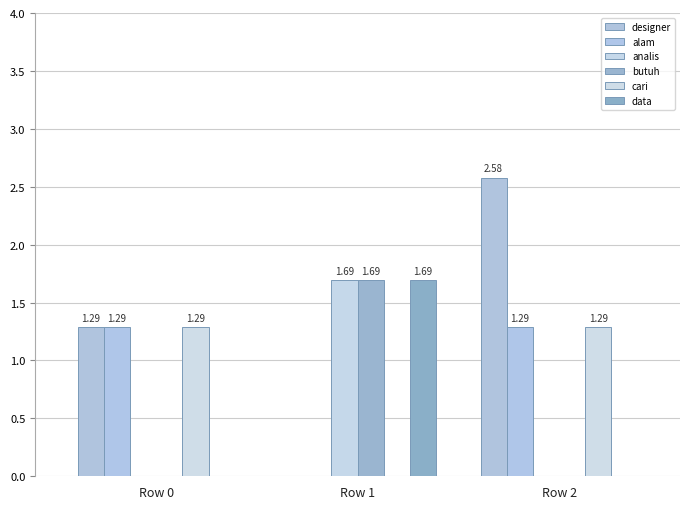

What are all the series names shown in the legend?

designer, alam, analis, butuh, cari, data